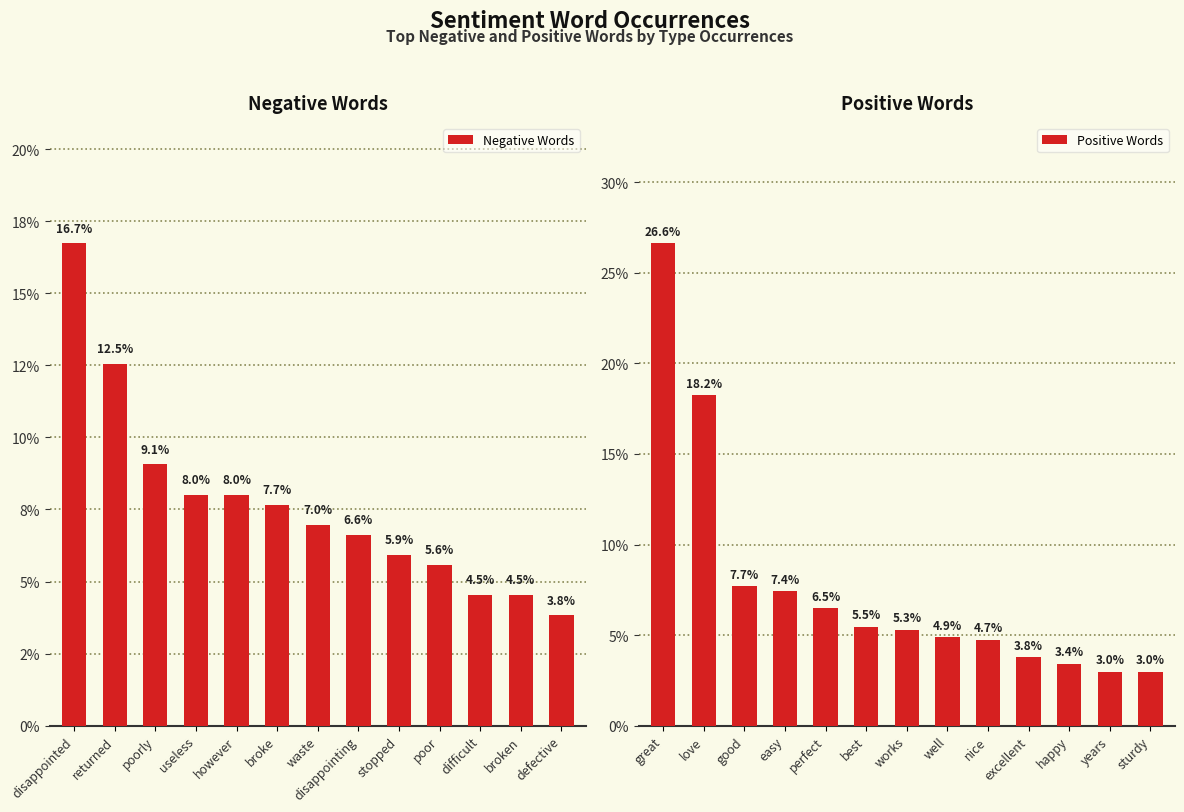

How many values in the Negative Words series exceed 6?

8